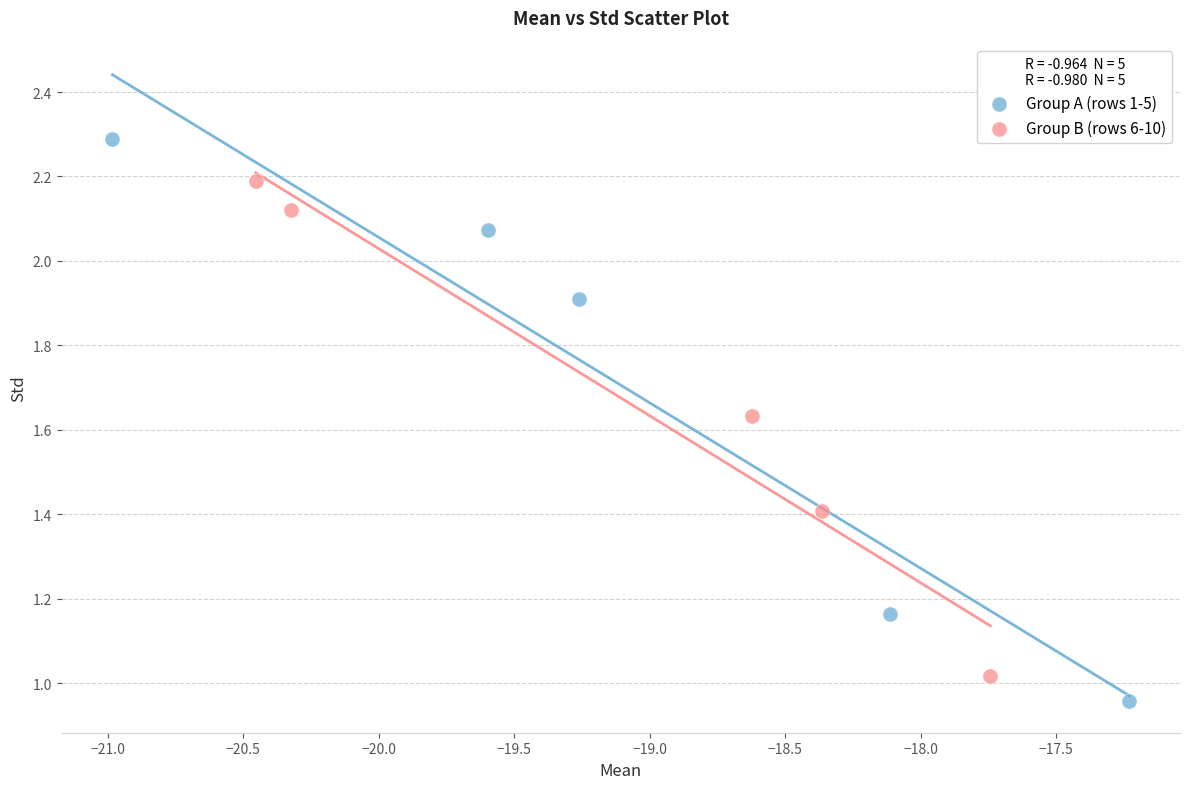

Which series reaches the maximum Y coordinate?

Group A (rows 1-5)